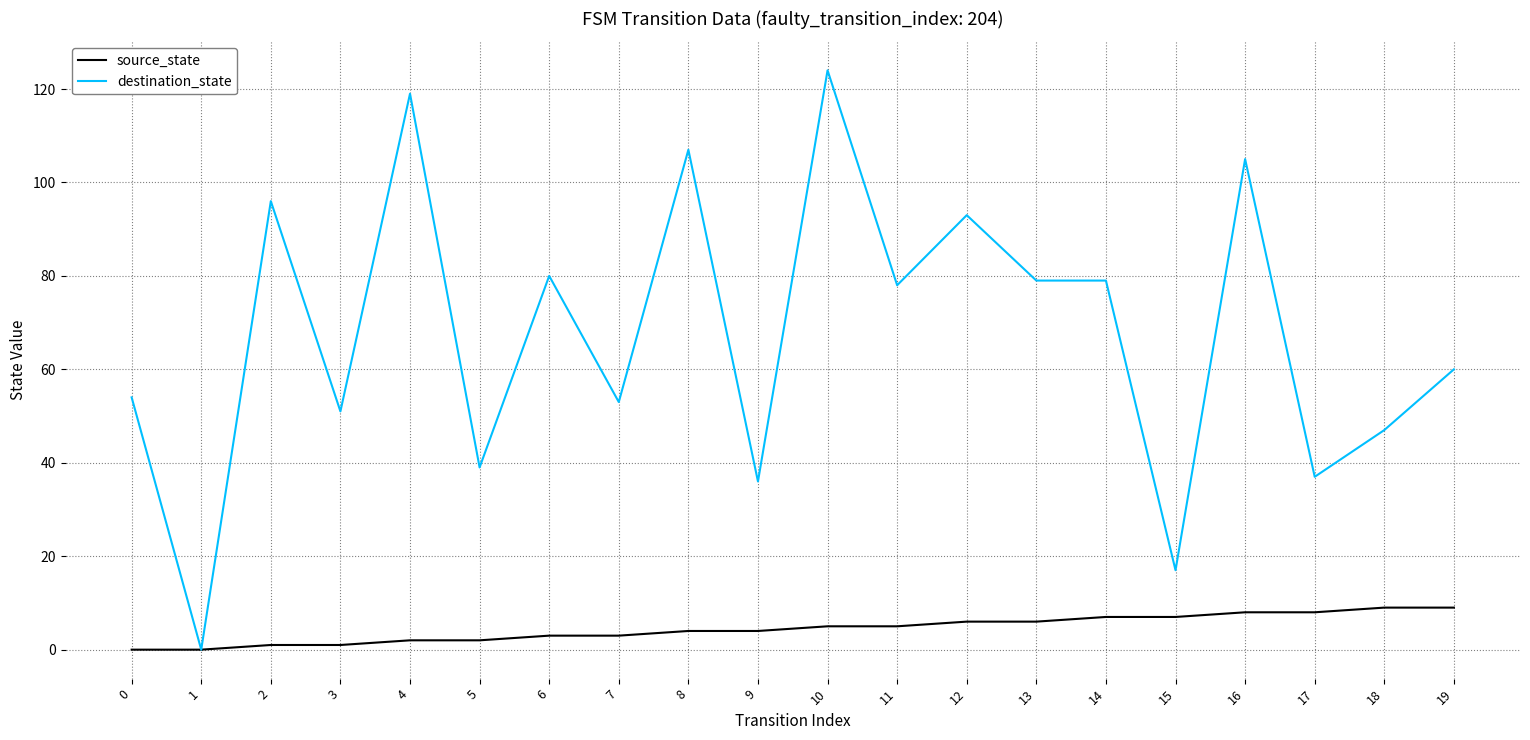

How many values in the source_state series are below 5?

10